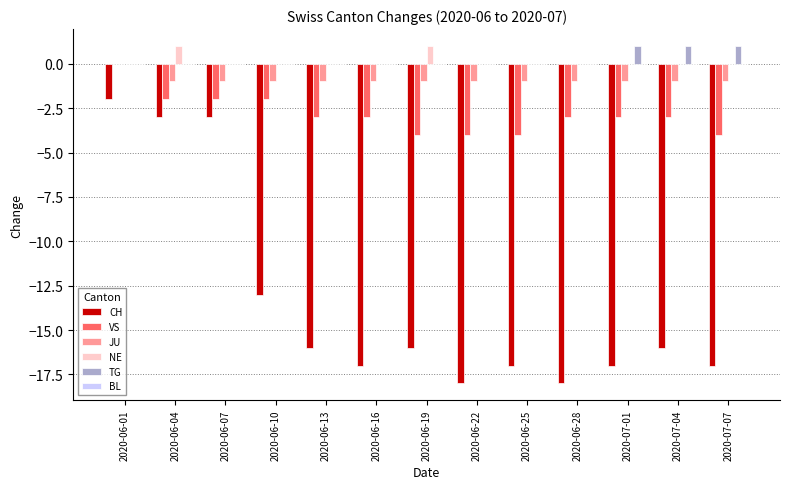

Is the value of VS at 2020-07-07 greater than the value of CH at 2020-06-04?

No